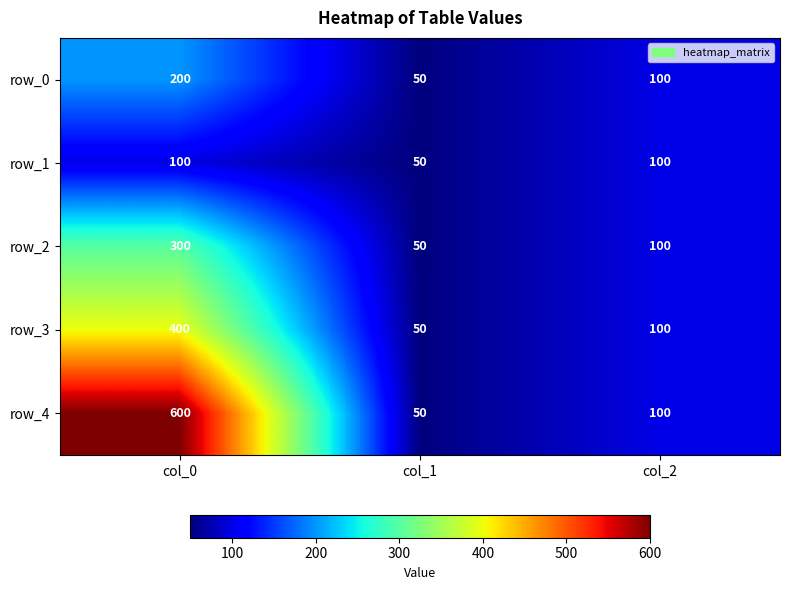

Which series has the widest spread of values?

row_4